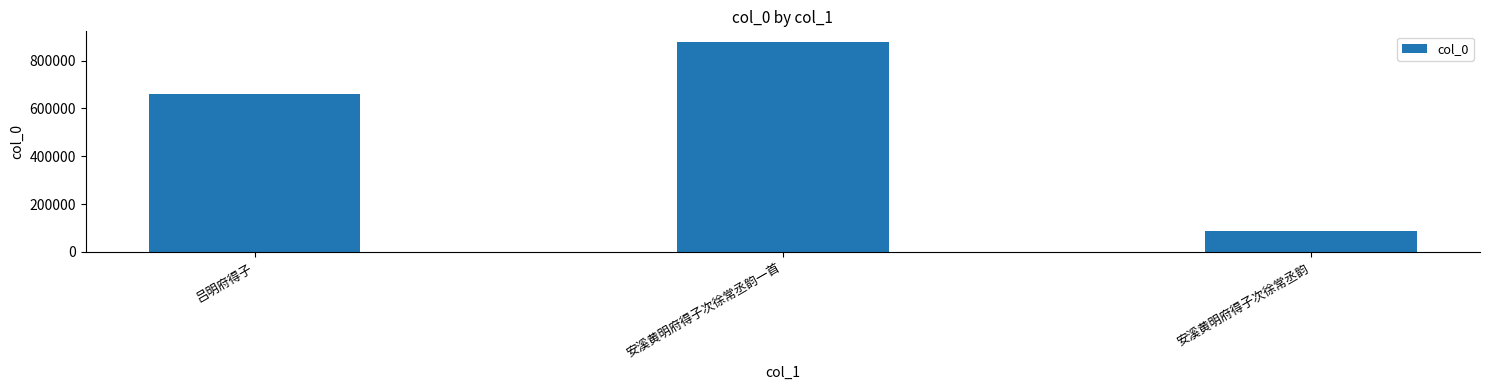

Rank the categories by value from highest to lowest.

安溪黄明府得子次徐常丞韵一首, 吕明府得子, 安溪黄明府得子次徐常丞韵